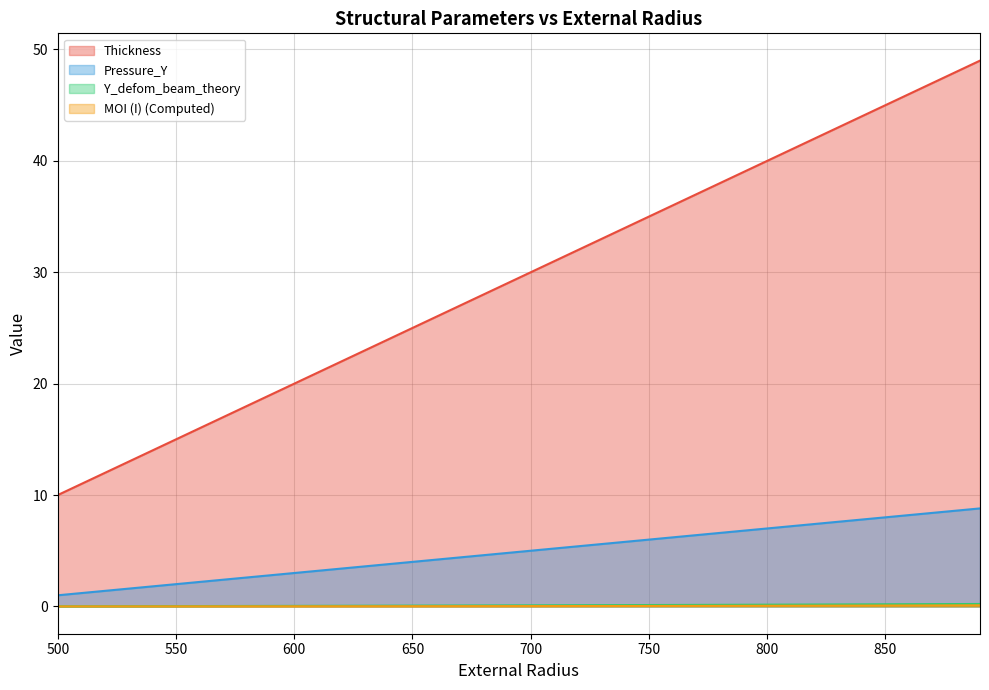

The value of Thickness at 570 is 17.0. True or false?

True